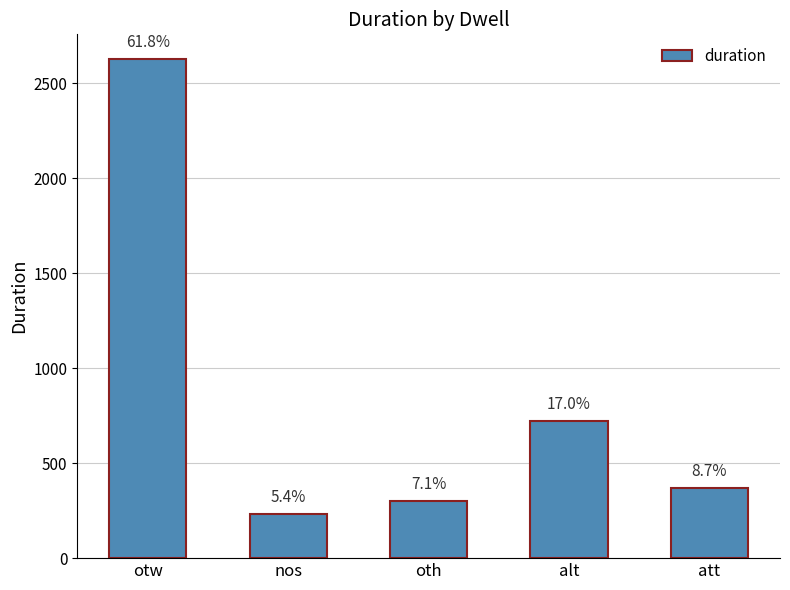

What is the maximum value shown in the chart?

2625